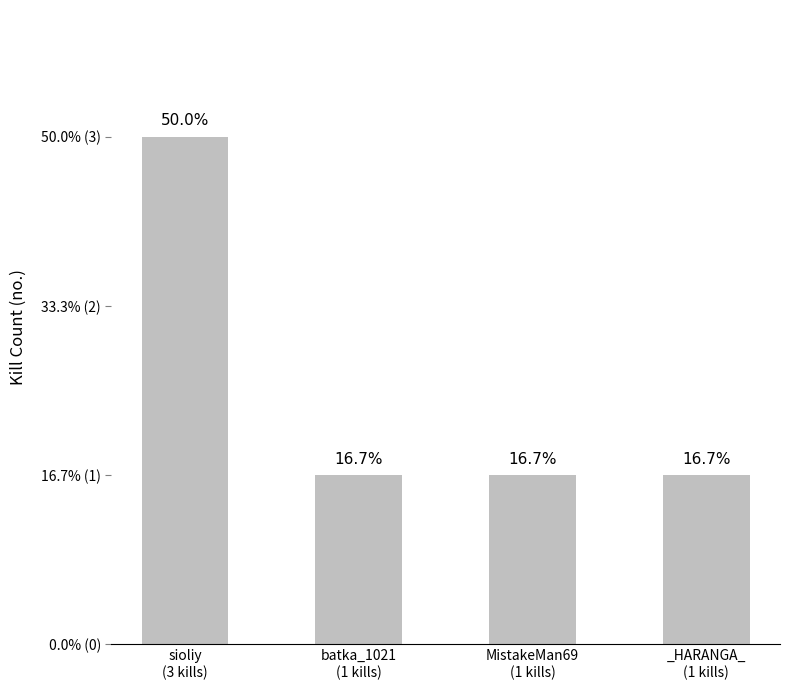

Does the chart contain any negative values?

No